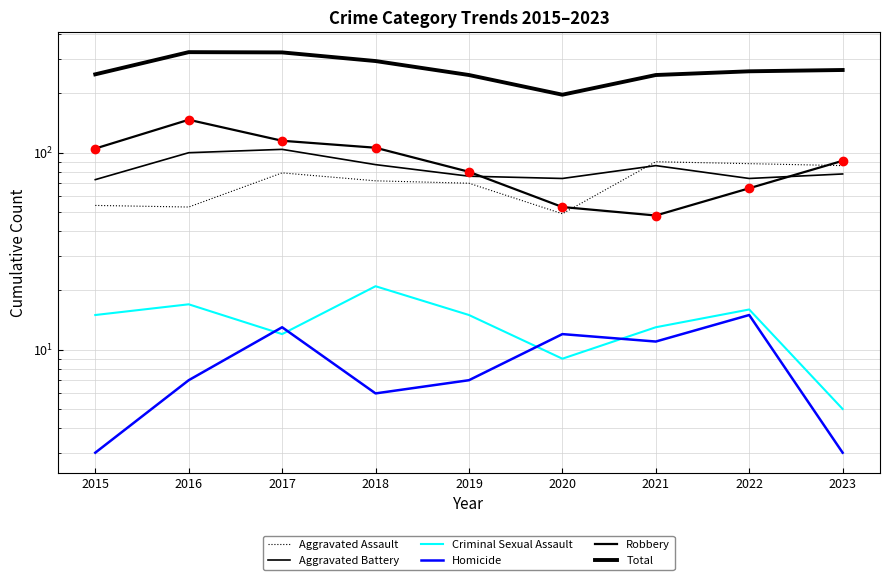

How many interior local valleys does the Aggravated Assault series have?

2